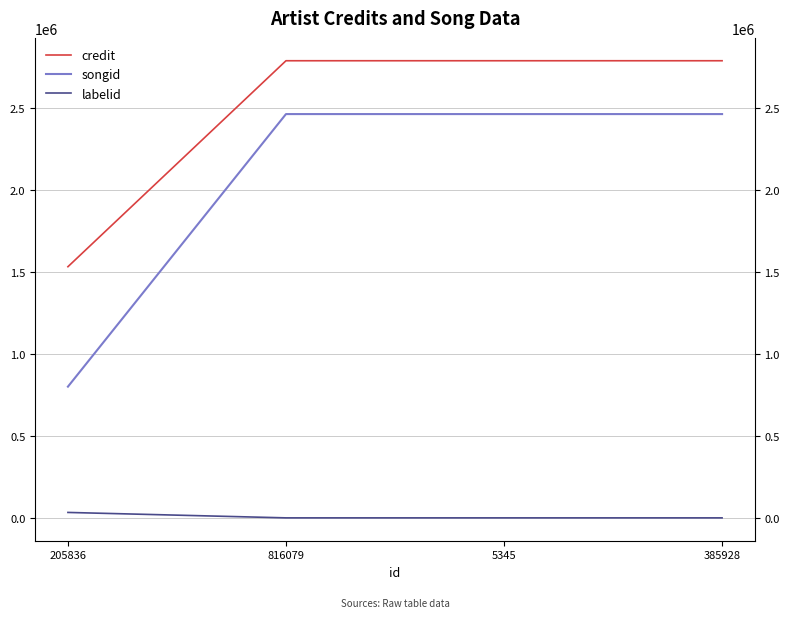

Does the chart display data point markers on the line(s)?

No